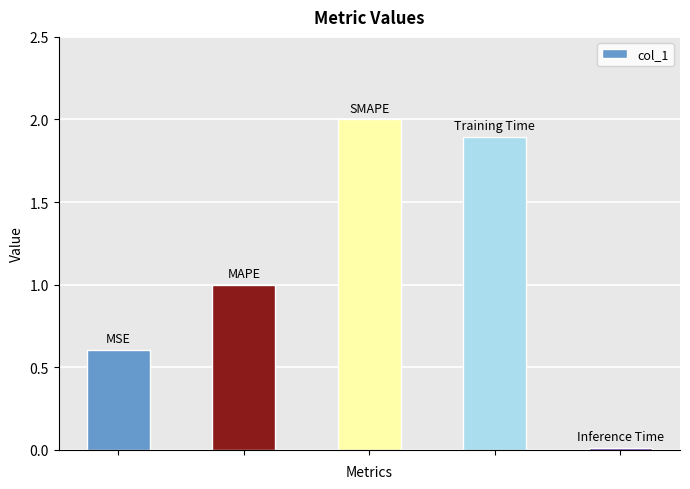

What is the greatest value displayed?

2.0